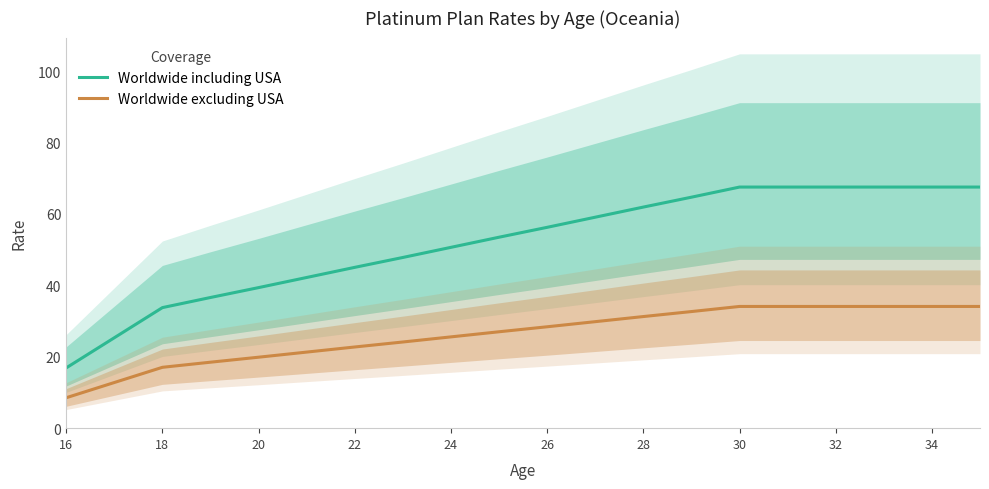

What is the lowest value of the Worldwide excluding USA series?

8.5